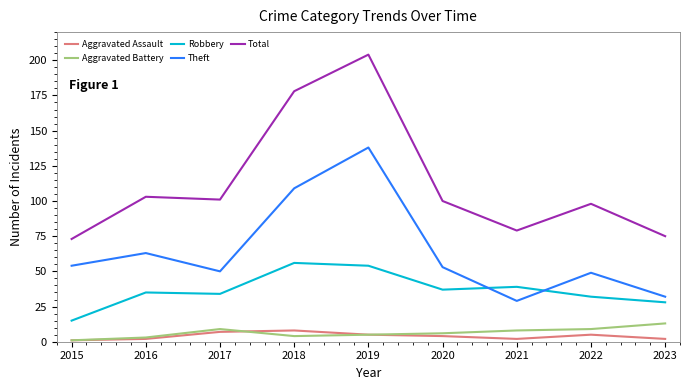

What is the minimum value for Theft?

29